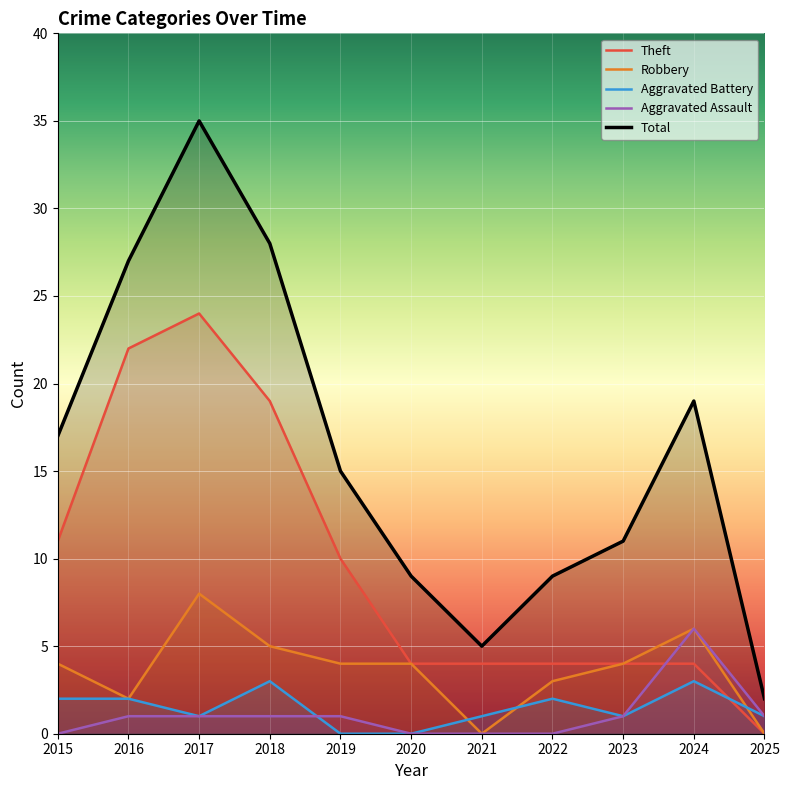

Which series has the largest range (max minus min)?

Total